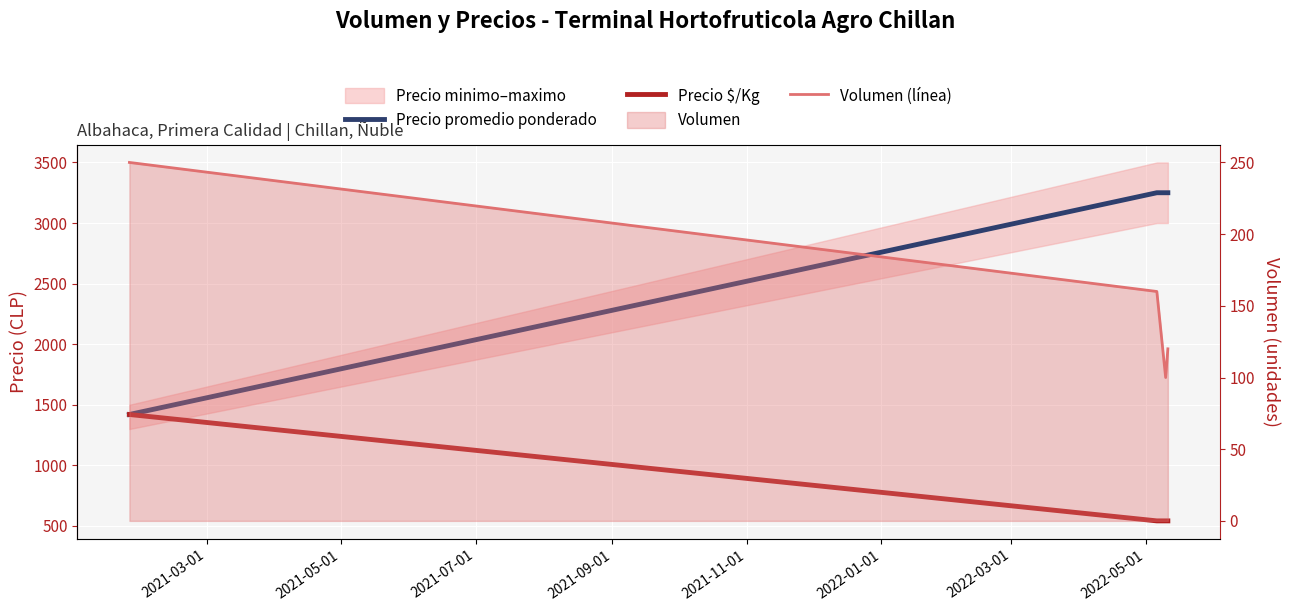

Which series has the largest total across all categories?

Precio promedio ponderado